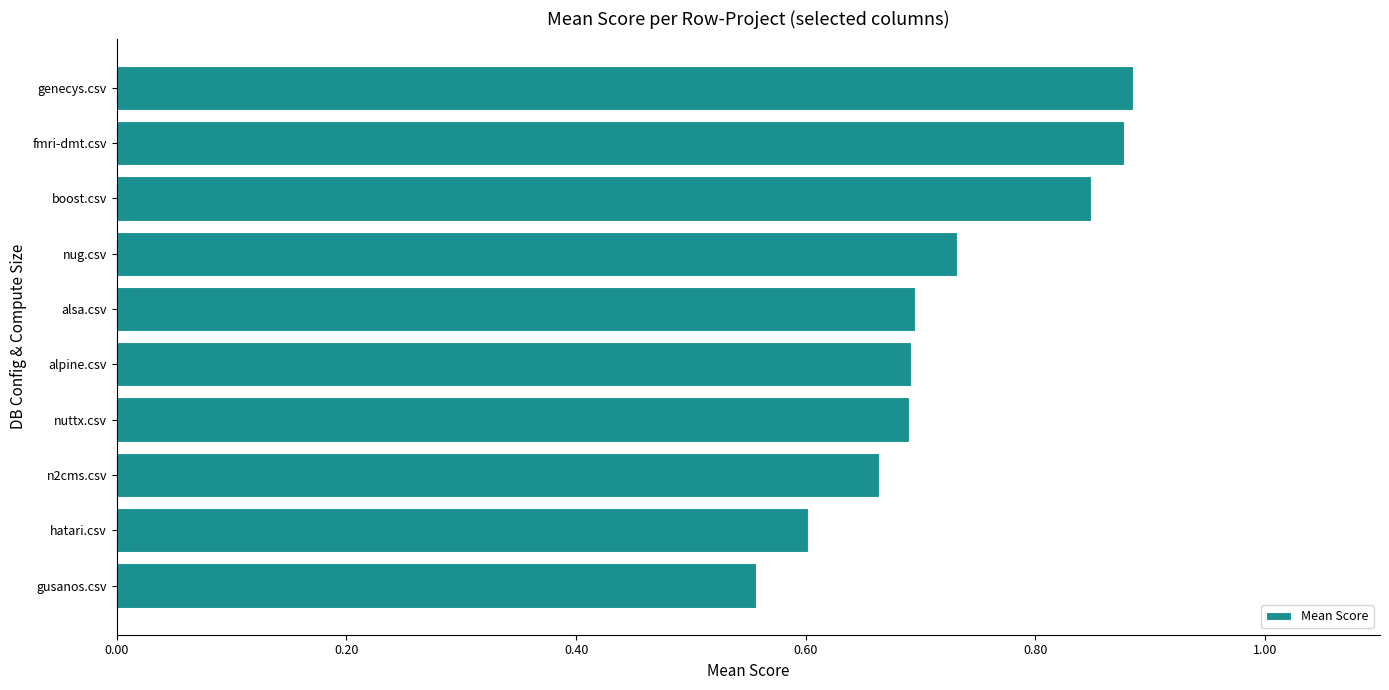

Are the bars grouped side by side (vs. stacked)?

No